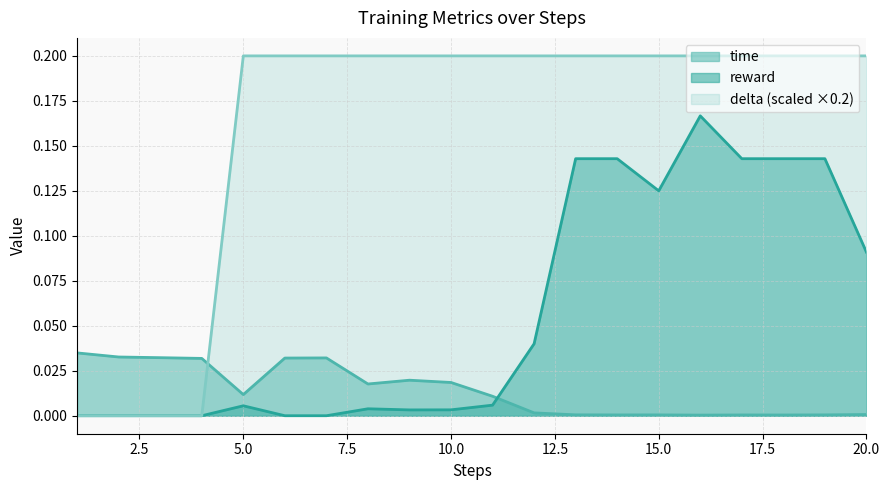

Rank the series by their maximum value, from lowest to highest.

time, reward, delta (scaled ×0.2)